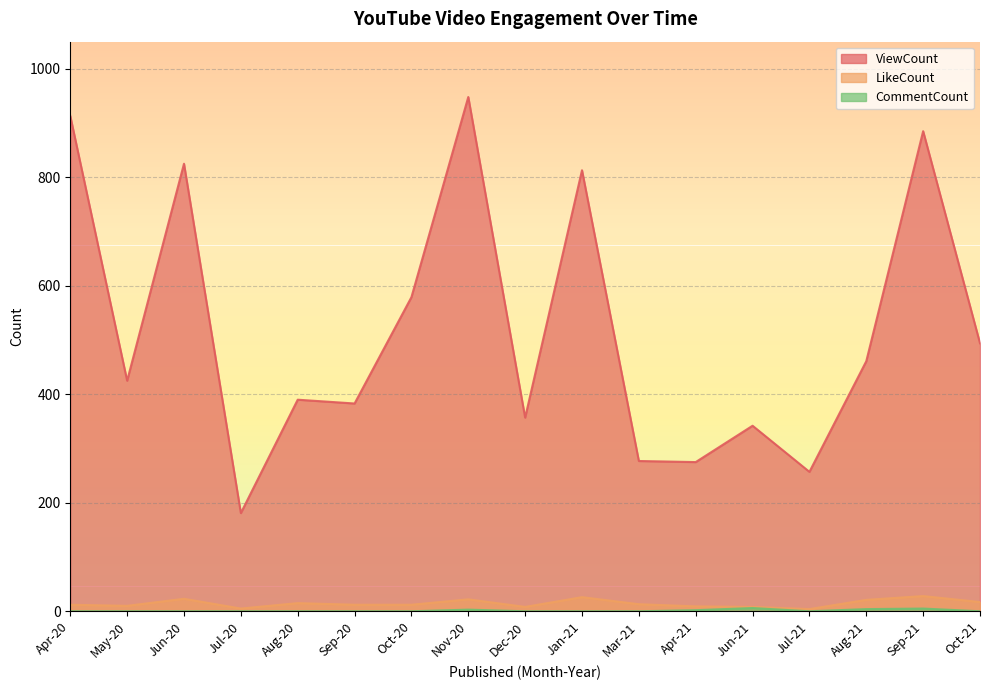

At how many categories does at least one series exceed 433?

8